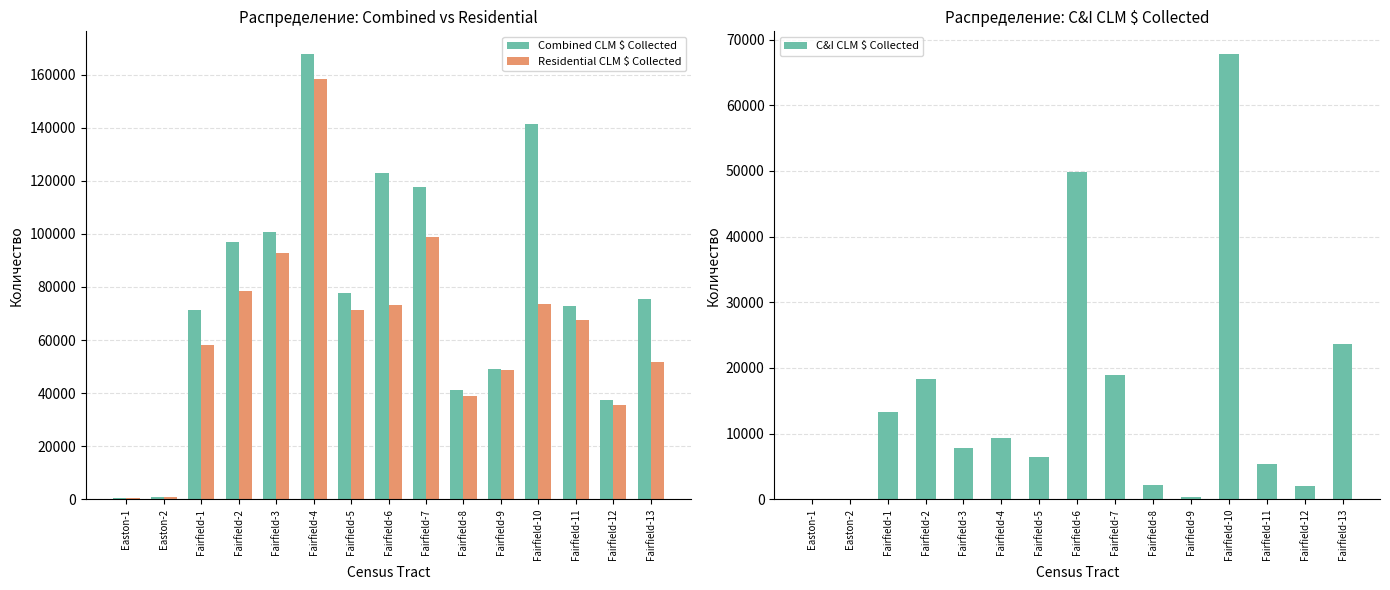

Rank the categories by Residential CLM $ Collected value from lowest to highest.

Easton-1, Easton-2, Fairfield-12, Fairfield-8, Fairfield-9, Fairfield-13, Fairfield-1, Fairfield-11, Fairfield-5, Fairfield-6, Fairfield-10, Fairfield-2, Fairfield-3, Fairfield-7, Fairfield-4